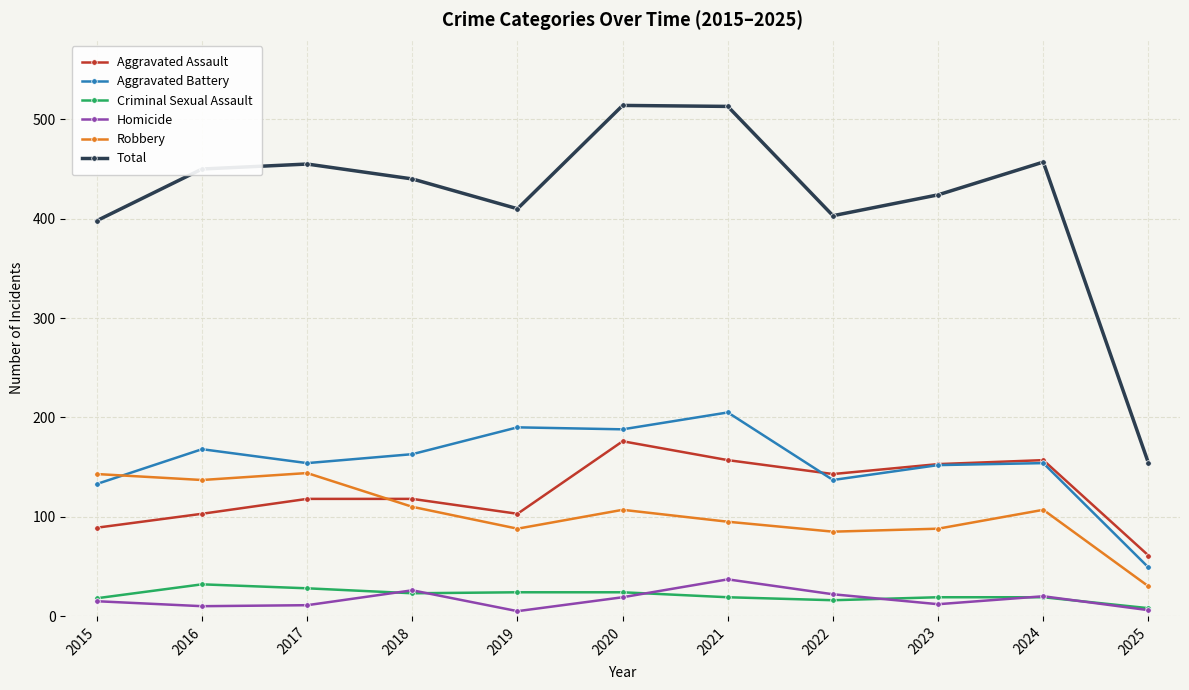

At how many categories does at least one series exceed 250?

10